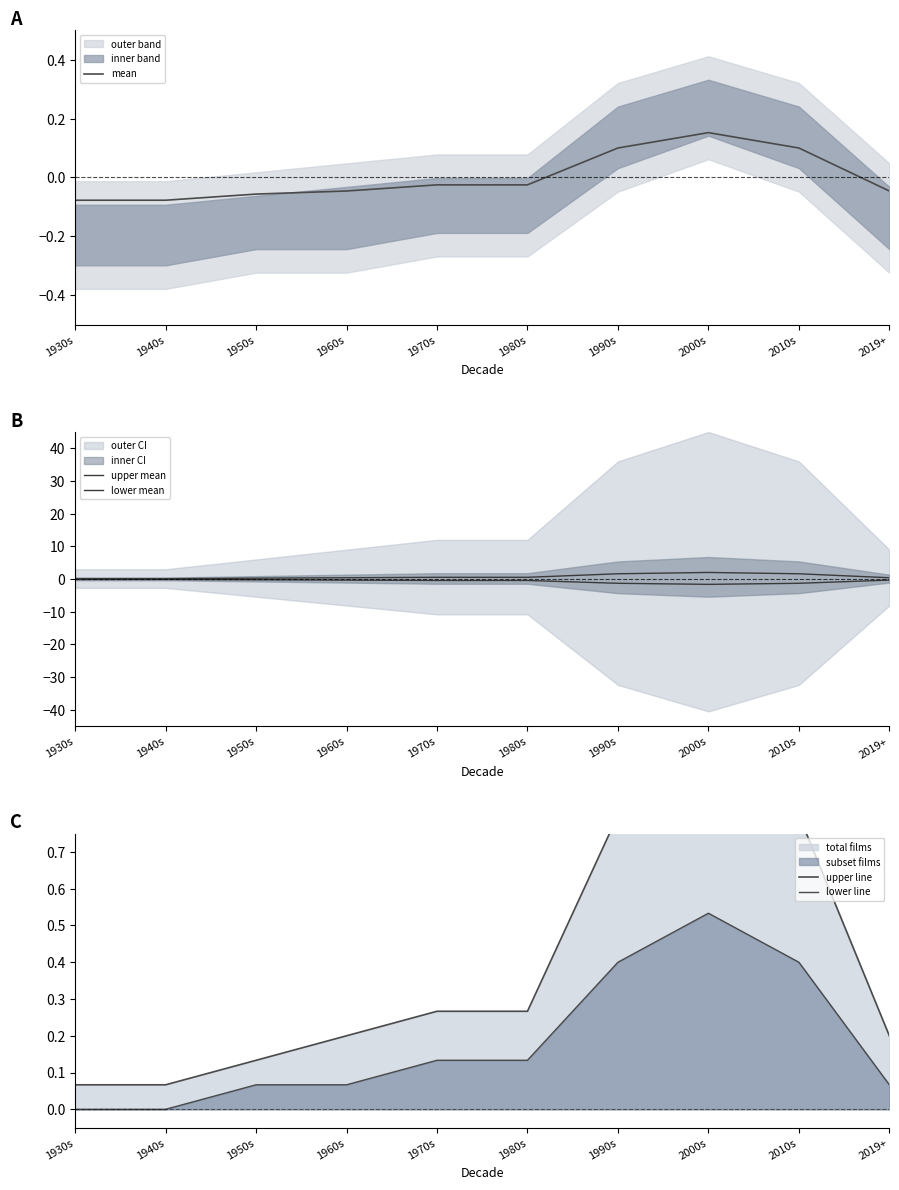

Reading right to left, extract all data points from this chart.

mean: 2019+=-0.0	2010s=0.1	2000s=0.2	1990s=0.1	1980s=-0.0	1970s=-0.0	1960s=-0.0	1950s=-0.1	1940s=-0.1	1930s=-0.1
upper mean: 2019+=0.4	2010s=1.6	2000s=2.0	1990s=1.6	1980s=0.5	1970s=0.5	1960s=0.4	1950s=0.3	1940s=0.1	1930s=0.1
lower mean: 2019+=-0.3	2010s=-1.3	2000s=-1.6	1990s=-1.3	1980s=-0.4	1970s=-0.4	1960s=-0.3	1950s=-0.2	1940s=-0.1	1930s=-0.1
upper line: 2019+=0.2	2010s=0.8	2000s=1.0	1990s=0.8	1980s=0.3	1970s=0.3	1960s=0.2	1950s=0.1	1940s=0.1	1930s=0.1
lower line: 2019+=0.1	2010s=0.4	2000s=0.5	1990s=0.4	1980s=0.1	1970s=0.1	1960s=0.1	1950s=0.1	1940s=0.0	1930s=0.0